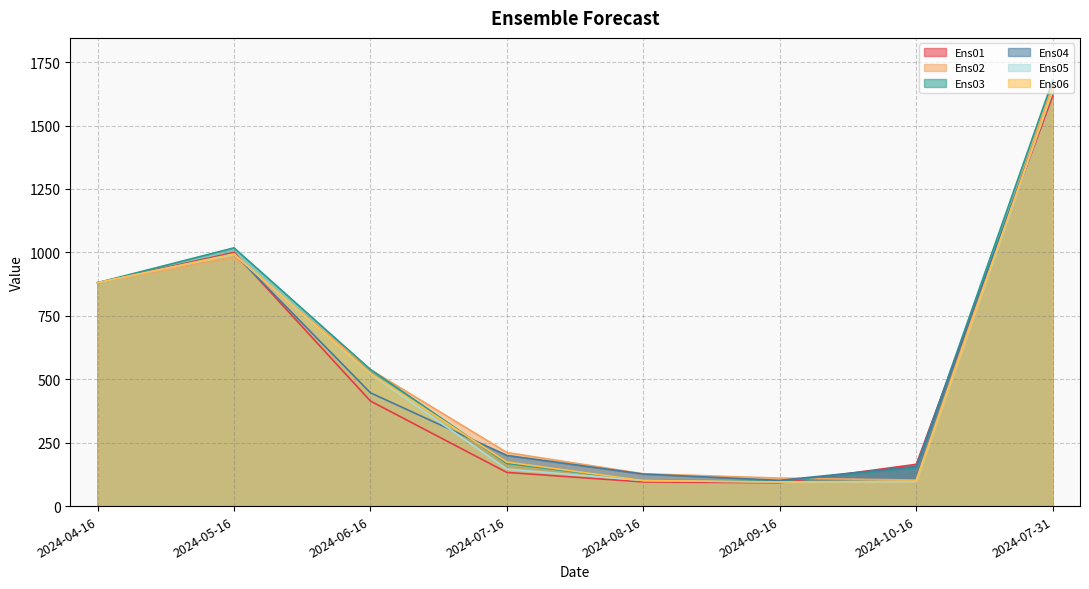

What is the label of the 7th point from the left?

2024-10-16